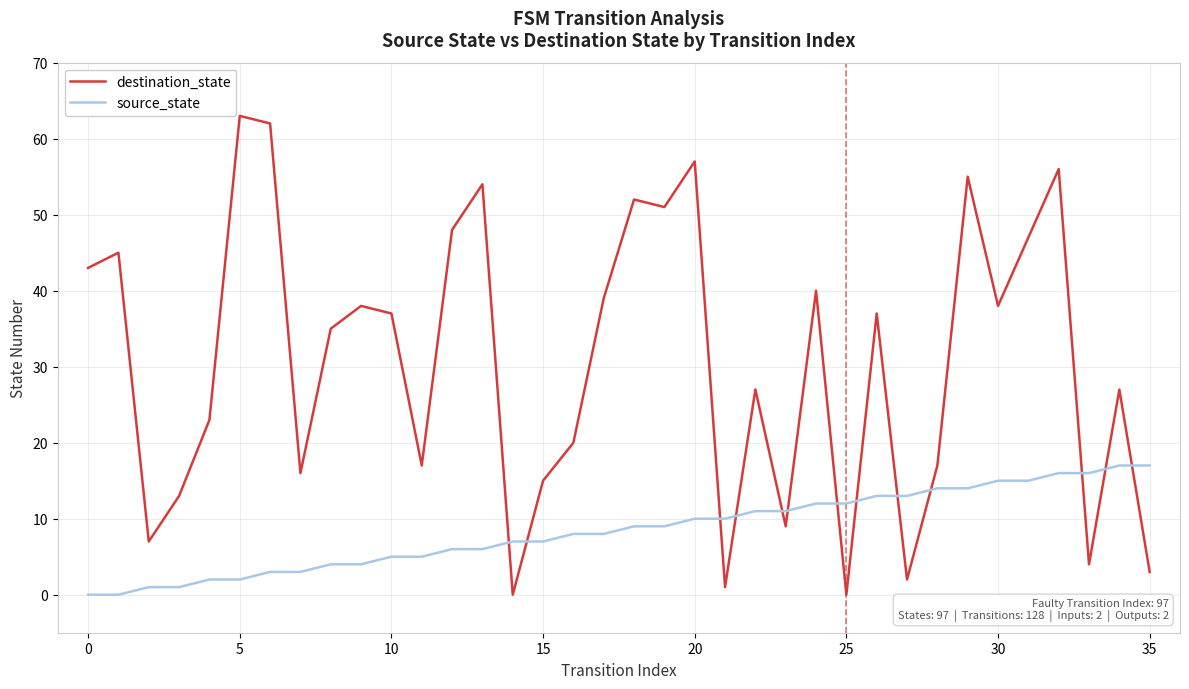

What is the difference between the maximum and minimum values in the destination_state series?

63